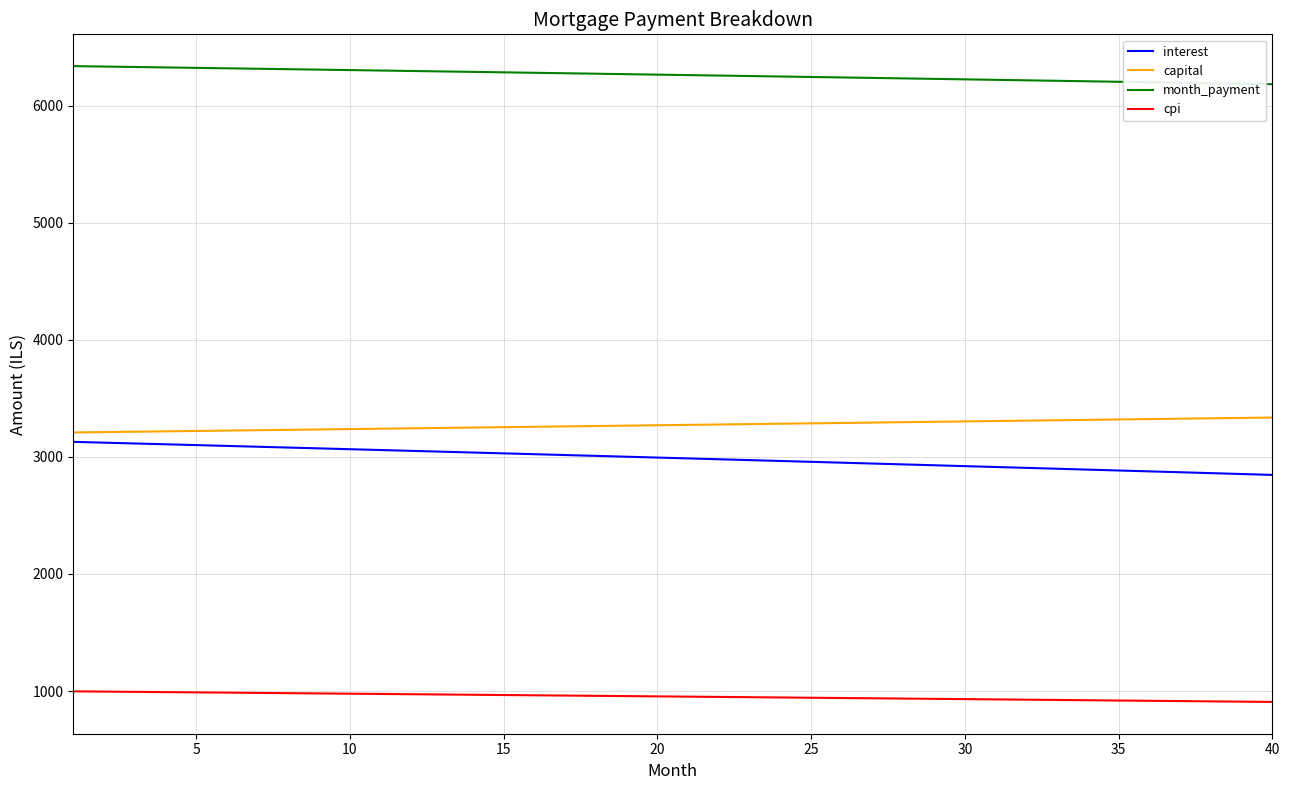

True or false: month_payment and interest intersect in this chart.

False